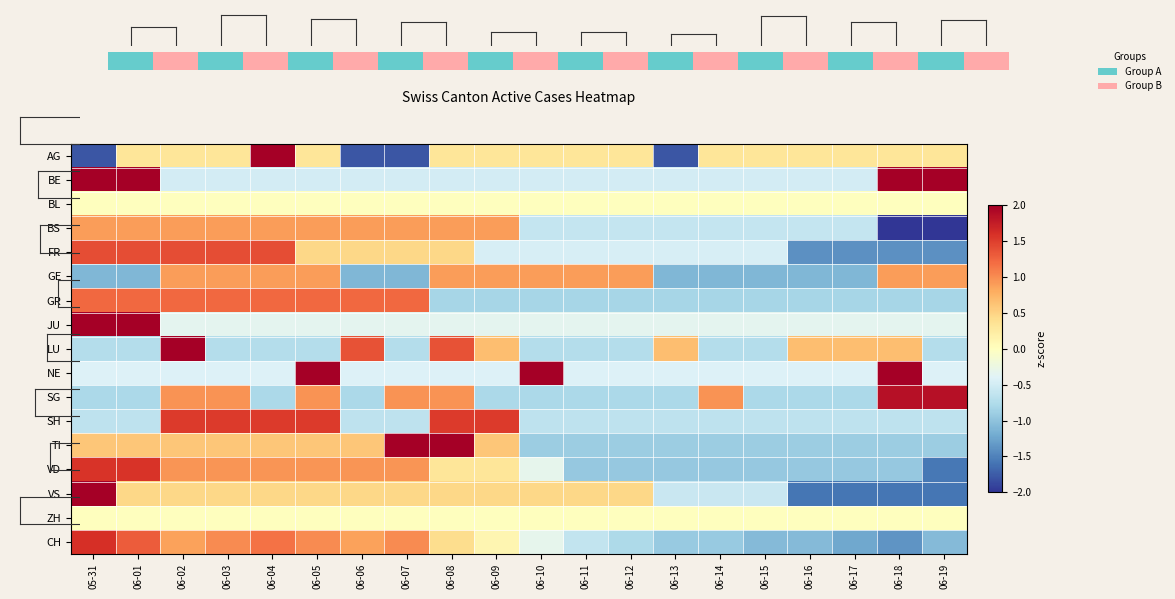

At which category does the chart reach its minimum across all series?

06-18